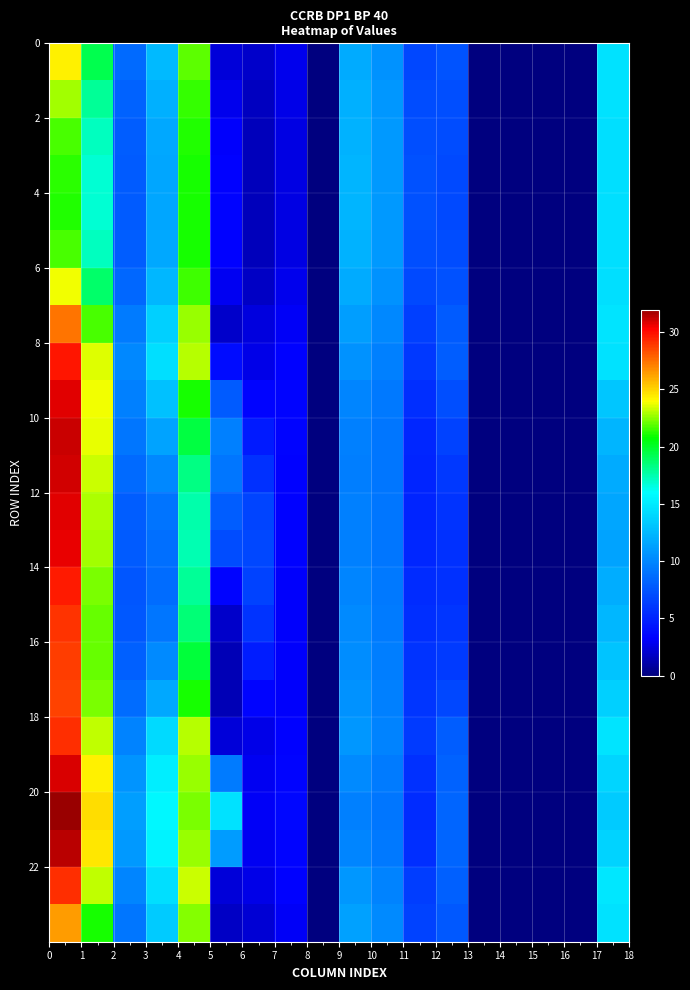

What is the greatest value displayed?

32.0